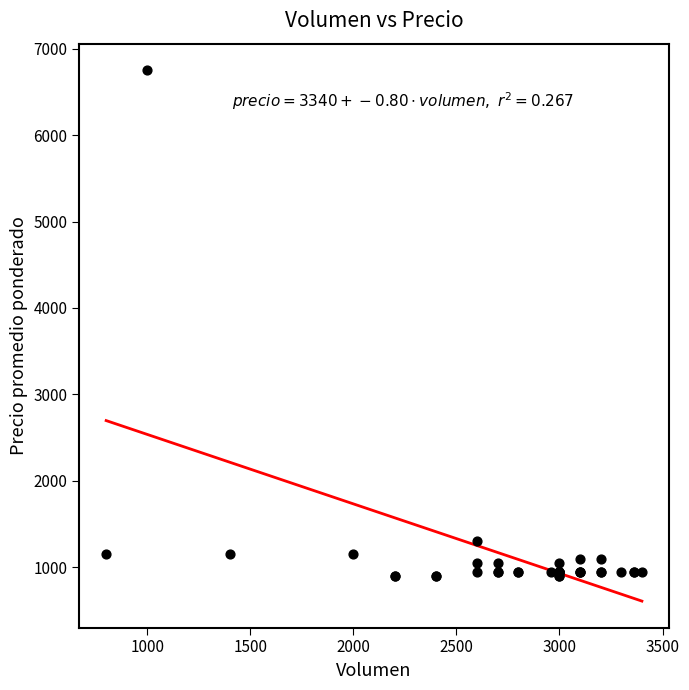

What Y value in the scatter plot is closest to 3825?

1300